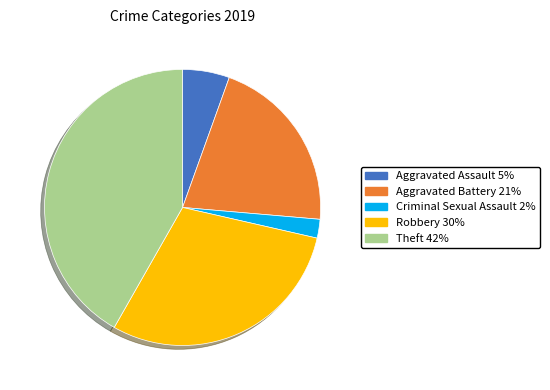

Is there any slice that represents more than half of the pie?

No